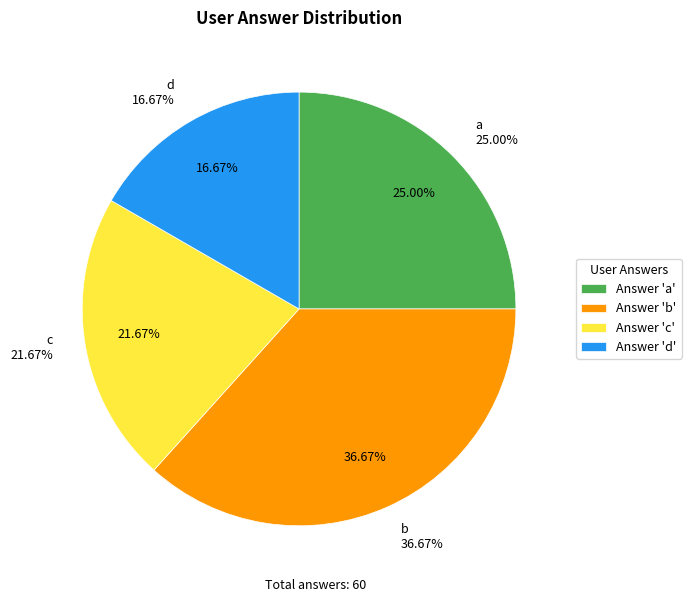

Combined, do c and b account for over 50%?

Yes